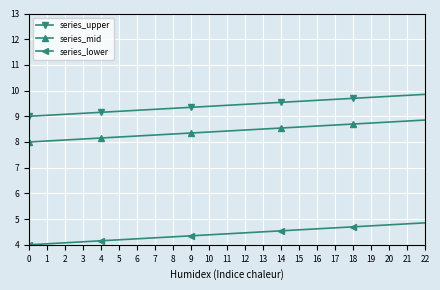

What is the maximum value shown in the chart?

12.1